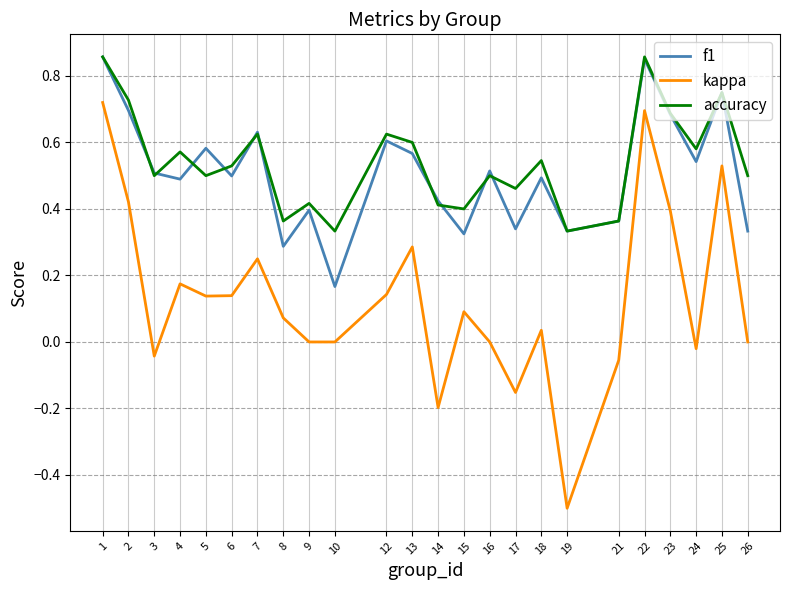

The value of kappa at 14 is -0.0. True or false?

False